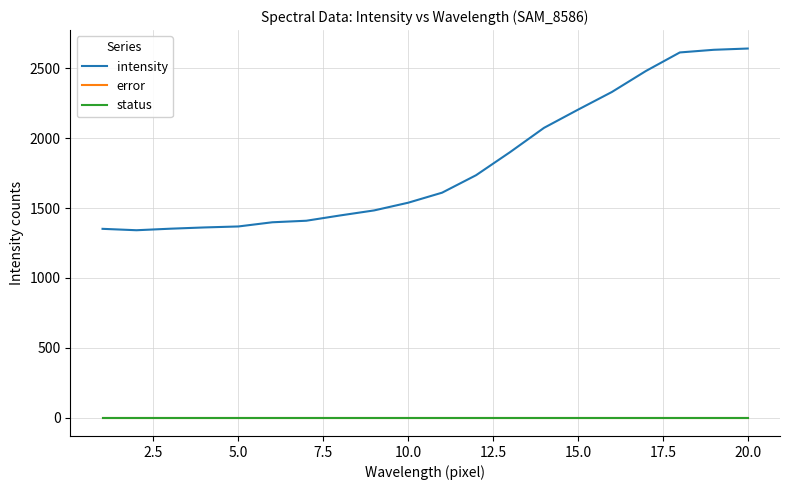

True or false: intensity and error cross at least once.

False